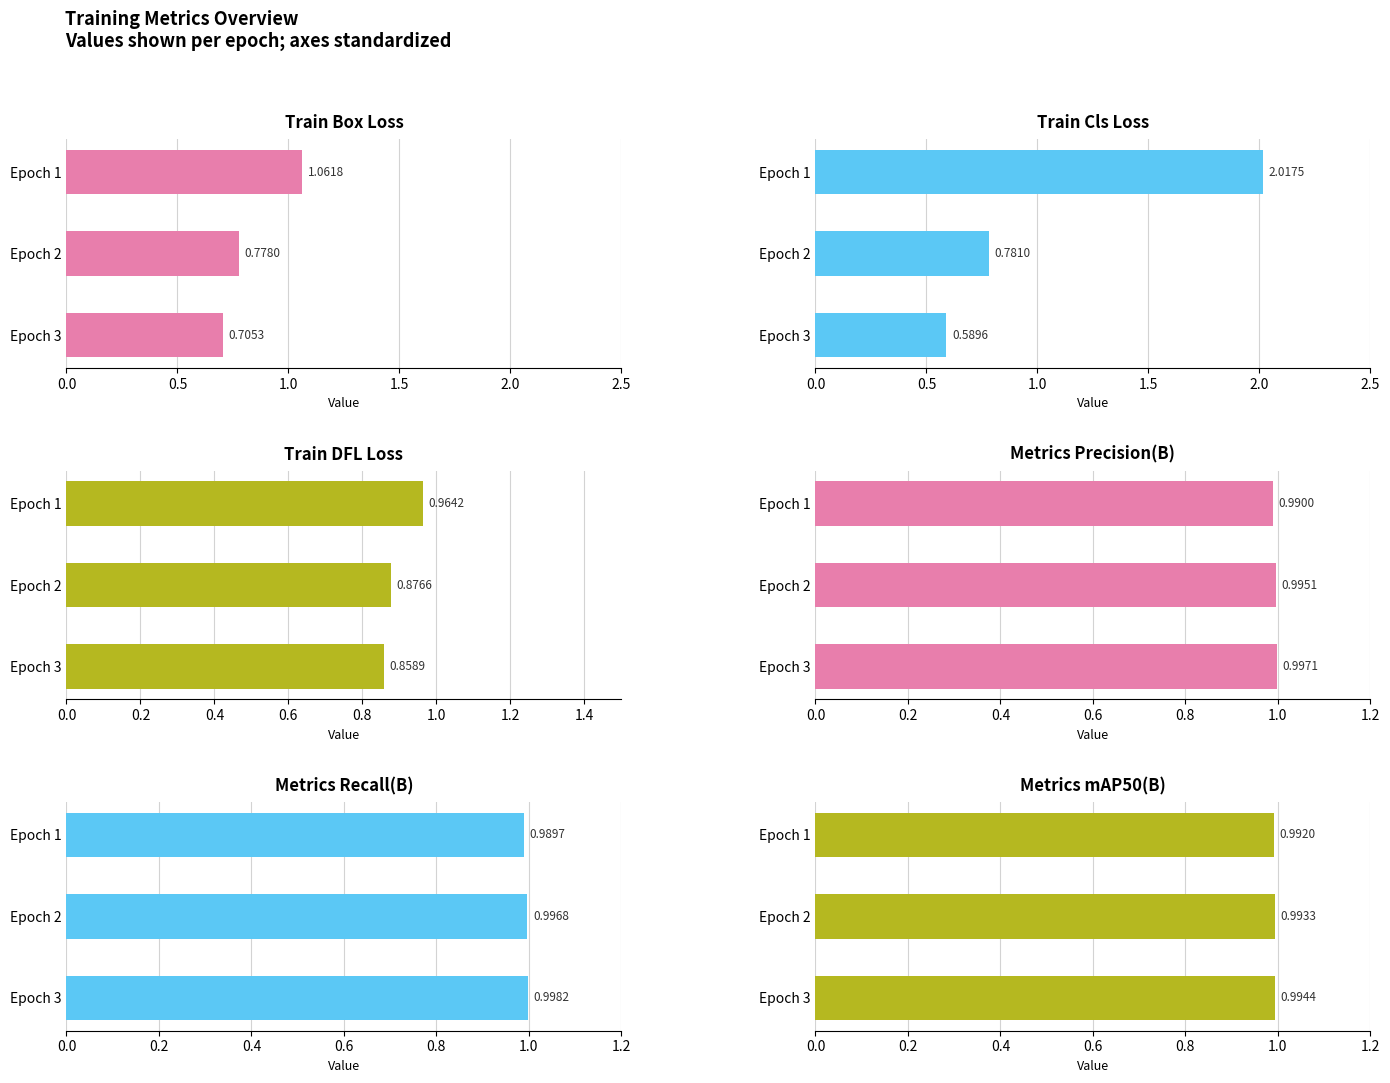

At how many categories does at least one series exceed 0?

3